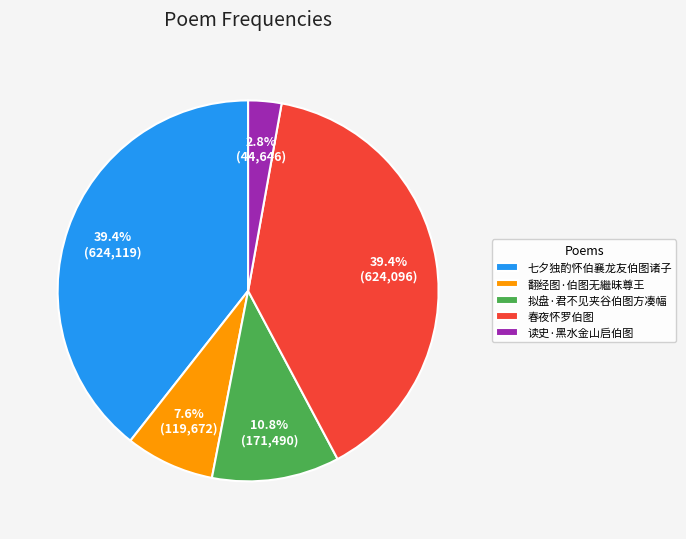

To the nearest percent, what percentage of the pie is 读史·黑水金山启伯图?

3%